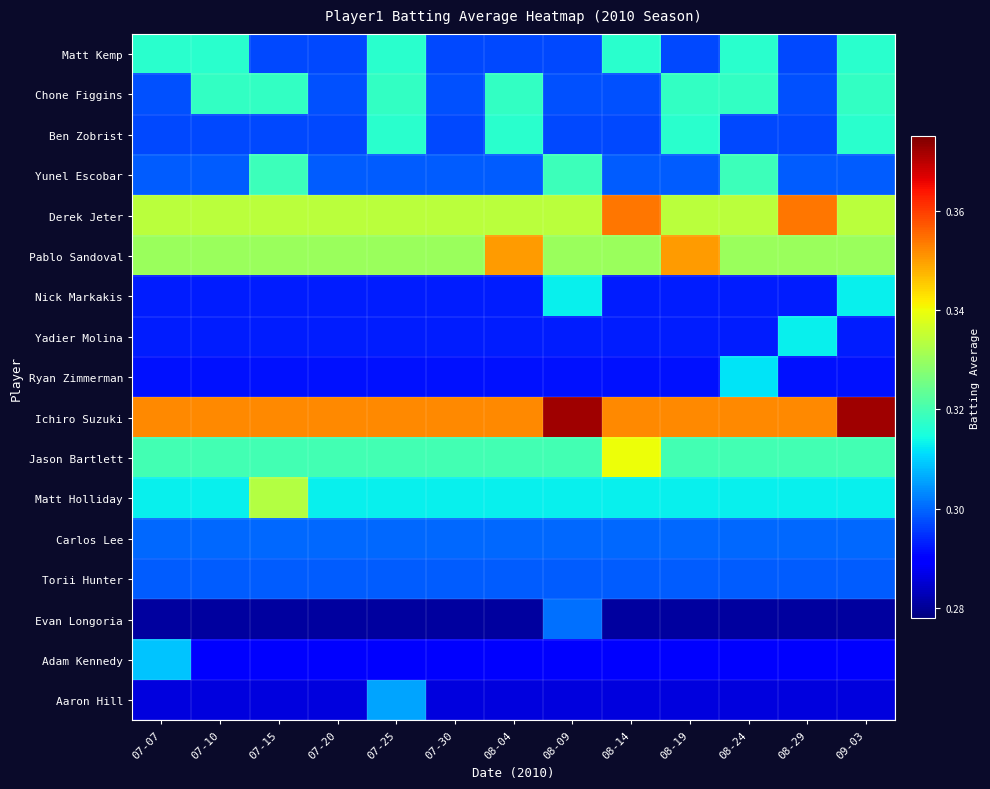

What is the total value across all series at 07-07?

5.2